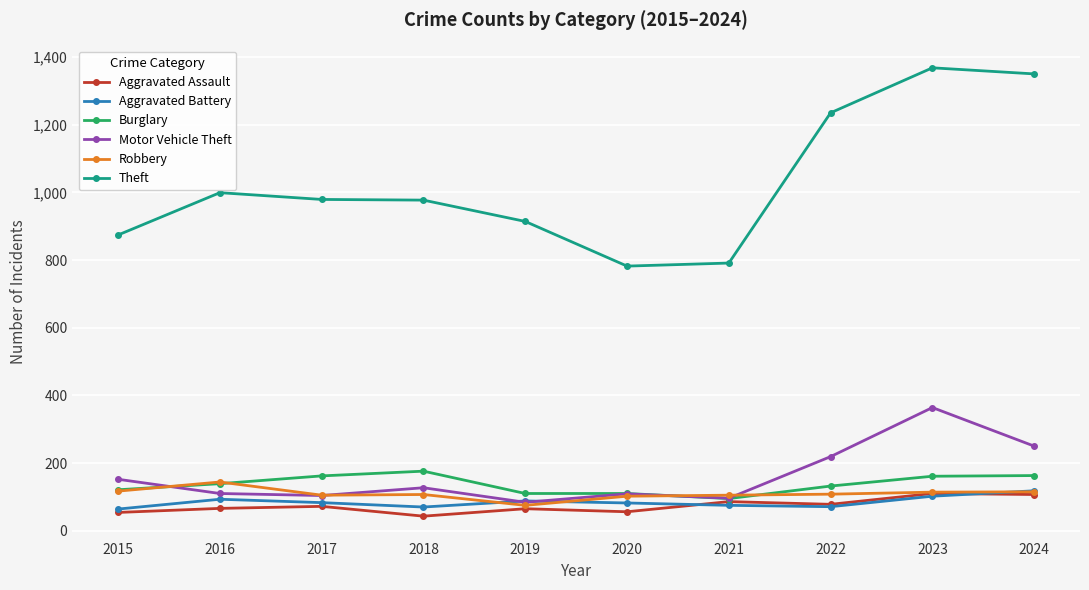

Which series has the largest range (max minus min)?

Theft